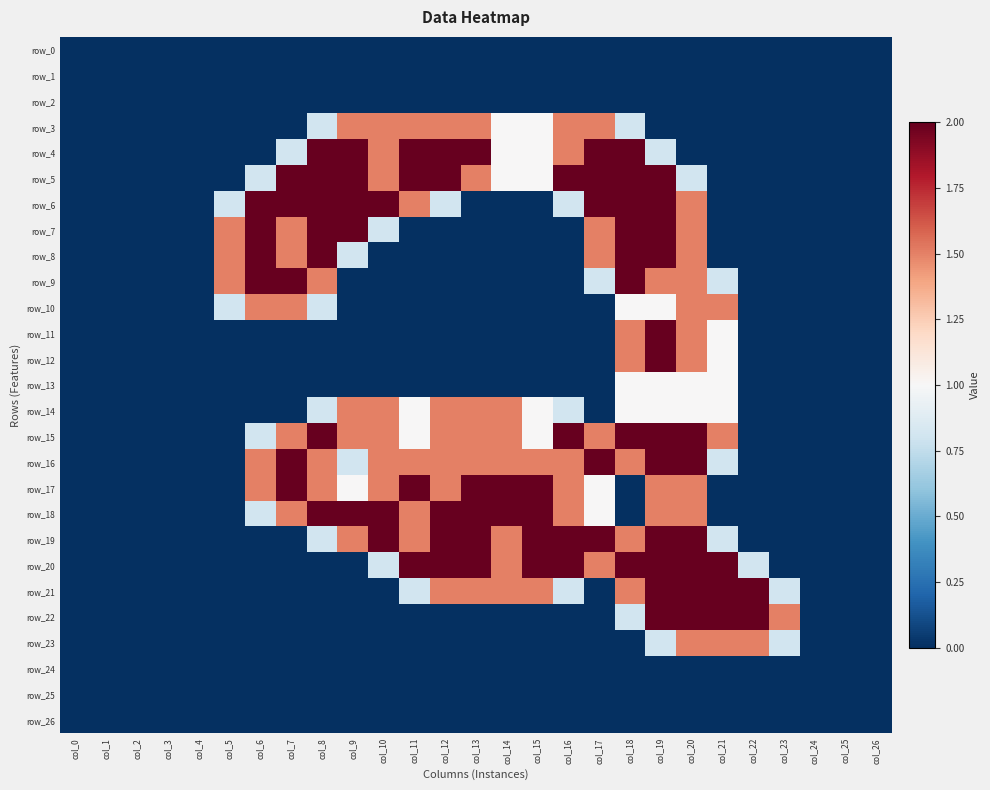

Reading left to right, extract all data points from this chart.

row_0: 0.0	0.0	0.0	0.0	0.0	0.0	0.0	0.0	0.0	0.0	0.0	0.0	0.0	0.0	0.0	0.0	0.0	0.0	0.0	0.0	0.0	0.0	0.0	0.0	0.0	0.0	0.0
row_1: 0.0	0.0	0.0	0.0	0.0	0.0	0.0	0.0	0.0	0.0	0.0	0.0	0.0	0.0	0.0	0.0	0.0	0.0	0.0	0.0	0.0	0.0	0.0	0.0	0.0	0.0	0.0
row_2: 0.0	0.0	0.0	0.0	0.0	0.0	0.0	0.0	0.0	0.0	0.0	0.0	0.0	0.0	0.0	0.0	0.0	0.0	0.0	0.0	0.0	0.0	0.0	0.0	0.0	0.0	0.0
row_3: 0.0	0.0	0.0	0.0	0.0	0.0	0.0	0.0	0.8	1.5	1.5	1.5	1.5	1.5	1.0	1.0	1.5	1.5	0.8	0.0	0.0	0.0	0.0	0.0	0.0	0.0	0.0
row_4: 0.0	0.0	0.0	0.0	0.0	0.0	0.0	0.8	2.0	2.0	1.5	2.0	2.0	2.0	1.0	1.0	1.5	2.0	2.0	0.8	0.0	0.0	0.0	0.0	0.0	0.0	0.0
row_5: 0.0	0.0	0.0	0.0	0.0	0.0	0.8	2.0	2.0	2.0	1.5	2.0	2.0	1.5	1.0	1.0	2.0	2.0	2.0	2.0	0.8	0.0	0.0	0.0	0.0	0.0	0.0
row_6: 0.0	0.0	0.0	0.0	0.0	0.8	2.0	2.0	2.0	2.0	2.0	1.5	0.8	0.0	0.0	0.0	0.8	2.0	2.0	2.0	1.5	0.0	0.0	0.0	0.0	0.0	0.0
row_7: 0.0	0.0	0.0	0.0	0.0	1.5	2.0	1.5	2.0	2.0	0.8	0.0	0.0	0.0	0.0	0.0	0.0	1.5	2.0	2.0	1.5	0.0	0.0	0.0	0.0	0.0	0.0
row_8: 0.0	0.0	0.0	0.0	0.0	1.5	2.0	1.5	2.0	0.8	0.0	0.0	0.0	0.0	0.0	0.0	0.0	1.5	2.0	2.0	1.5	0.0	0.0	0.0	0.0	0.0	0.0
row_9: 0.0	0.0	0.0	0.0	0.0	1.5	2.0	2.0	1.5	0.0	0.0	0.0	0.0	0.0	0.0	0.0	0.0	0.8	2.0	1.5	1.5	0.8	0.0	0.0	0.0	0.0	0.0
row_10: 0.0	0.0	0.0	0.0	0.0	0.8	1.5	1.5	0.8	0.0	0.0	0.0	0.0	0.0	0.0	0.0	0.0	0.0	1.0	1.0	1.5	1.5	0.0	0.0	0.0	0.0	0.0
row_11: 0.0	0.0	0.0	0.0	0.0	0.0	0.0	0.0	0.0	0.0	0.0	0.0	0.0	0.0	0.0	0.0	0.0	0.0	1.5	2.0	1.5	1.0	0.0	0.0	0.0	0.0	0.0
row_12: 0.0	0.0	0.0	0.0	0.0	0.0	0.0	0.0	0.0	0.0	0.0	0.0	0.0	0.0	0.0	0.0	0.0	0.0	1.5	2.0	1.5	1.0	0.0	0.0	0.0	0.0	0.0
row_13: 0.0	0.0	0.0	0.0	0.0	0.0	0.0	0.0	0.0	0.0	0.0	0.0	0.0	0.0	0.0	0.0	0.0	0.0	1.0	1.0	1.0	1.0	0.0	0.0	0.0	0.0	0.0
row_14: 0.0	0.0	0.0	0.0	0.0	0.0	0.0	0.0	0.8	1.5	1.5	1.0	1.5	1.5	1.5	1.0	0.8	0.0	1.0	1.0	1.0	1.0	0.0	0.0	0.0	0.0	0.0
row_15: 0.0	0.0	0.0	0.0	0.0	0.0	0.8	1.5	2.0	1.5	1.5	1.0	1.5	1.5	1.5	1.0	2.0	1.5	2.0	2.0	2.0	1.5	0.0	0.0	0.0	0.0	0.0
row_16: 0.0	0.0	0.0	0.0	0.0	0.0	1.5	2.0	1.5	0.8	1.5	1.5	1.5	1.5	1.5	1.5	1.5	2.0	1.5	2.0	2.0	0.8	0.0	0.0	0.0	0.0	0.0
row_17: 0.0	0.0	0.0	0.0	0.0	0.0	1.5	2.0	1.5	1.0	1.5	2.0	1.5	2.0	2.0	2.0	1.5	1.0	0.0	1.5	1.5	0.0	0.0	0.0	0.0	0.0	0.0
row_18: 0.0	0.0	0.0	0.0	0.0	0.0	0.8	1.5	2.0	2.0	2.0	1.5	2.0	2.0	2.0	2.0	1.5	1.0	0.0	1.5	1.5	0.0	0.0	0.0	0.0	0.0	0.0
row_19: 0.0	0.0	0.0	0.0	0.0	0.0	0.0	0.0	0.8	1.5	2.0	1.5	2.0	2.0	1.5	2.0	2.0	2.0	1.5	2.0	2.0	0.8	0.0	0.0	0.0	0.0	0.0
row_20: 0.0	0.0	0.0	0.0	0.0	0.0	0.0	0.0	0.0	0.0	0.8	2.0	2.0	2.0	1.5	2.0	2.0	1.5	2.0	2.0	2.0	2.0	0.8	0.0	0.0	0.0	0.0
row_21: 0.0	0.0	0.0	0.0	0.0	0.0	0.0	0.0	0.0	0.0	0.0	0.8	1.5	1.5	1.5	1.5	0.8	0.0	1.5	2.0	2.0	2.0	2.0	0.8	0.0	0.0	0.0
row_22: 0.0	0.0	0.0	0.0	0.0	0.0	0.0	0.0	0.0	0.0	0.0	0.0	0.0	0.0	0.0	0.0	0.0	0.0	0.8	2.0	2.0	2.0	2.0	1.5	0.0	0.0	0.0
row_23: 0.0	0.0	0.0	0.0	0.0	0.0	0.0	0.0	0.0	0.0	0.0	0.0	0.0	0.0	0.0	0.0	0.0	0.0	0.0	0.8	1.5	1.5	1.5	0.8	0.0	0.0	0.0
row_24: 0.0	0.0	0.0	0.0	0.0	0.0	0.0	0.0	0.0	0.0	0.0	0.0	0.0	0.0	0.0	0.0	0.0	0.0	0.0	0.0	0.0	0.0	0.0	0.0	0.0	0.0	0.0
row_25: 0.0	0.0	0.0	0.0	0.0	0.0	0.0	0.0	0.0	0.0	0.0	0.0	0.0	0.0	0.0	0.0	0.0	0.0	0.0	0.0	0.0	0.0	0.0	0.0	0.0	0.0	0.0
row_26: 0.0	0.0	0.0	0.0	0.0	0.0	0.0	0.0	0.0	0.0	0.0	0.0	0.0	0.0	0.0	0.0	0.0	0.0	0.0	0.0	0.0	0.0	0.0	0.0	0.0	0.0	0.0